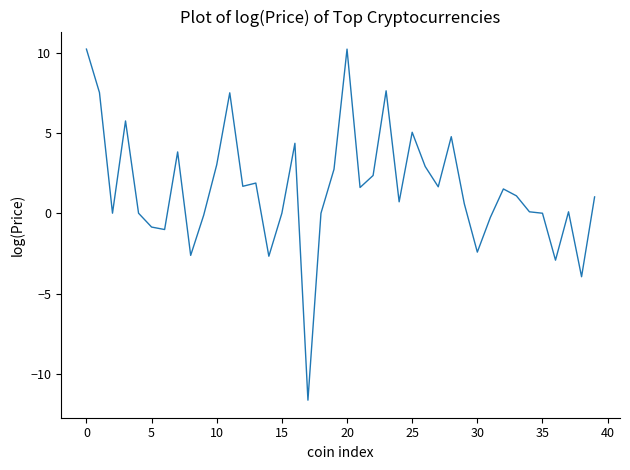

What is the difference between the second highest and second lowest values?

14.2